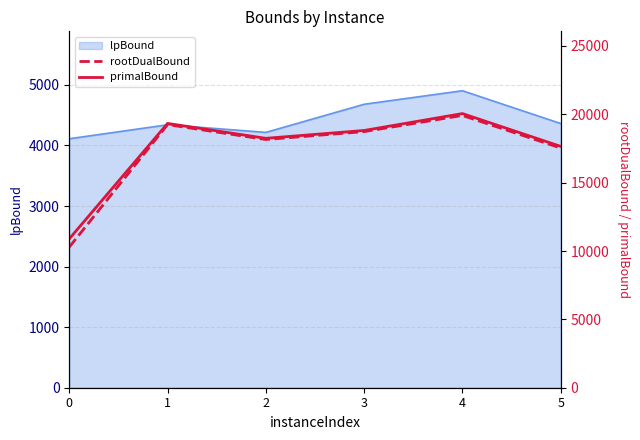

What is the value of the rootDualBound point at the 4th from the left?

18734.2